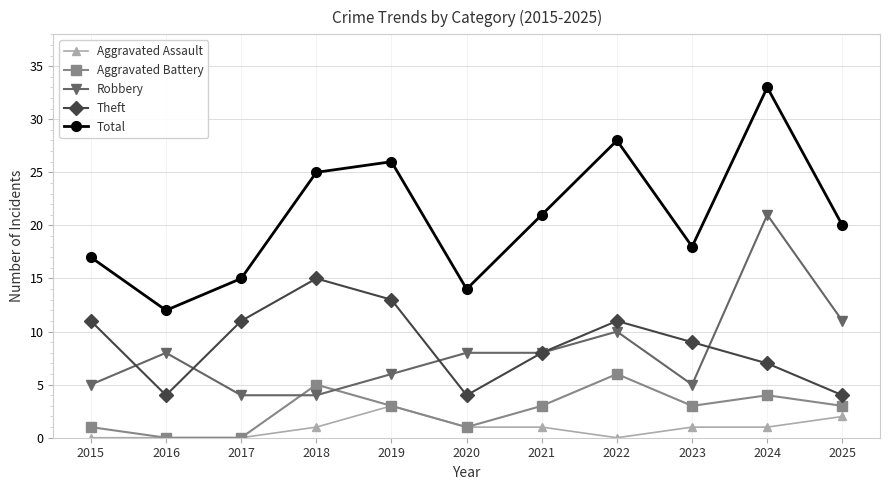

What is the maximum value shown in the chart?

33